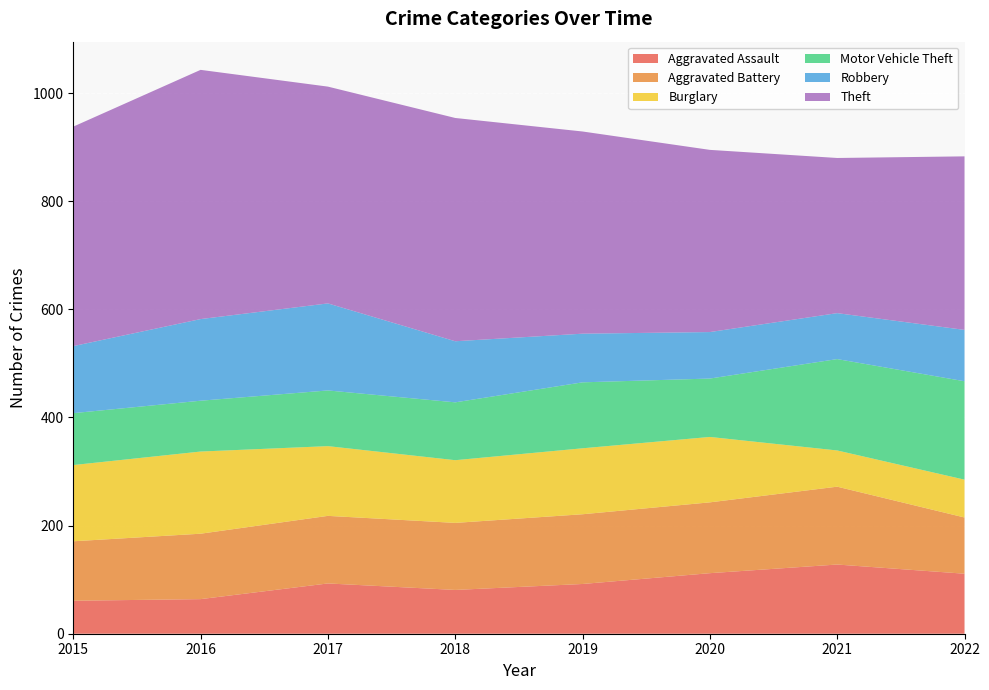

Reading right to left, transcribe all the data shown in this chart.

Aggravated Assault: 111	128	112	92	81	93	64	61
Aggravated Battery: 104	144	131	129	124	125	121	110
Burglary: 70	67	121	122	116	129	152	141
Motor Vehicle Theft: 182	169	108	122	107	103	94	96
Robbery: 95	85	86	90	113	161	151	124
Theft: 321	287	337	374	413	401	461	406